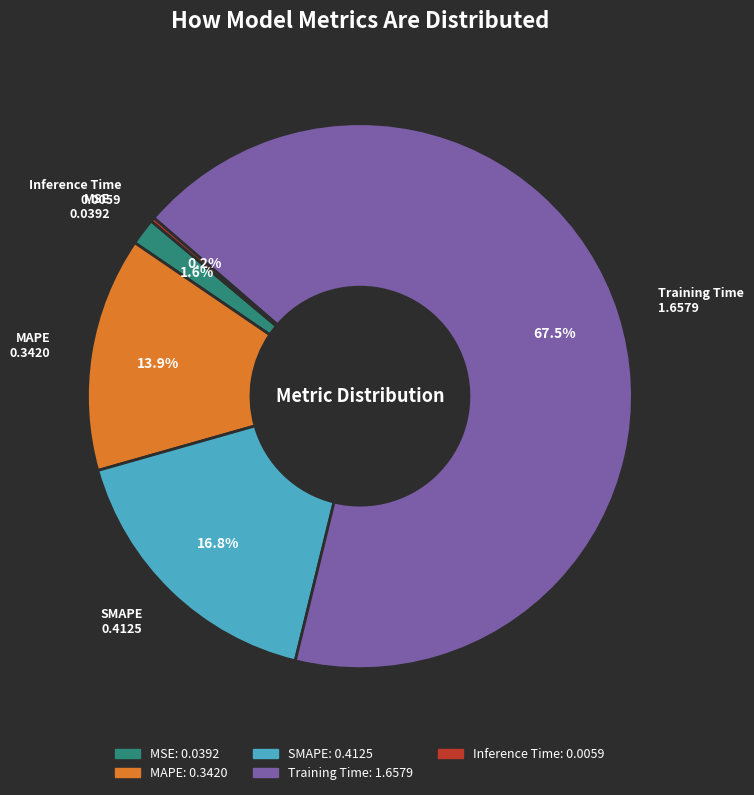

What percentage is the MSE slice, to the nearest percent?

2%